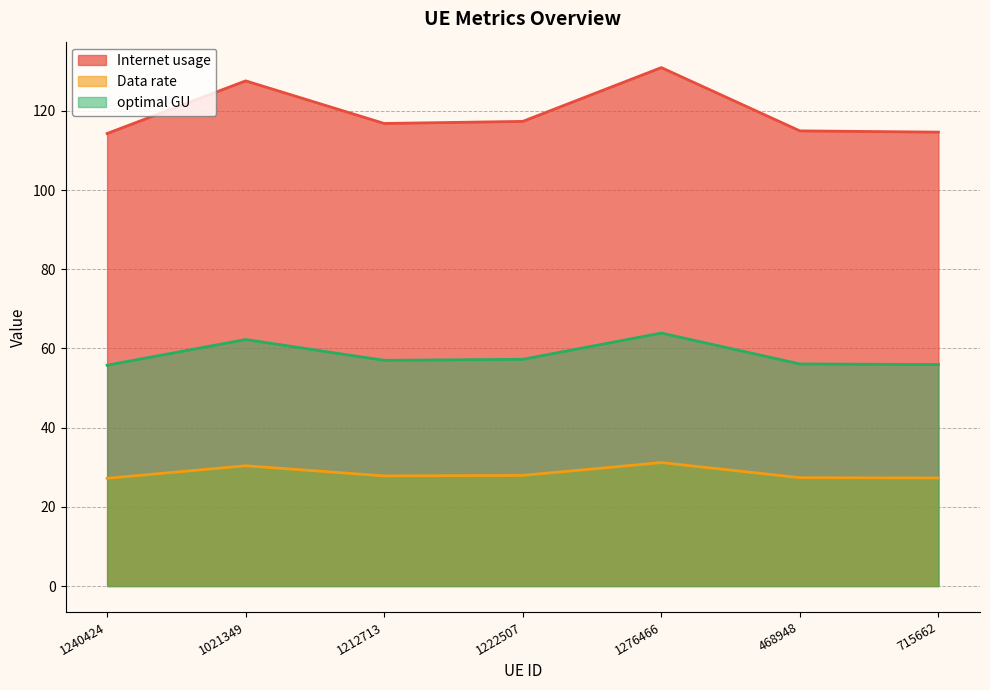

Which series has the widest spread of values?

Internet usage